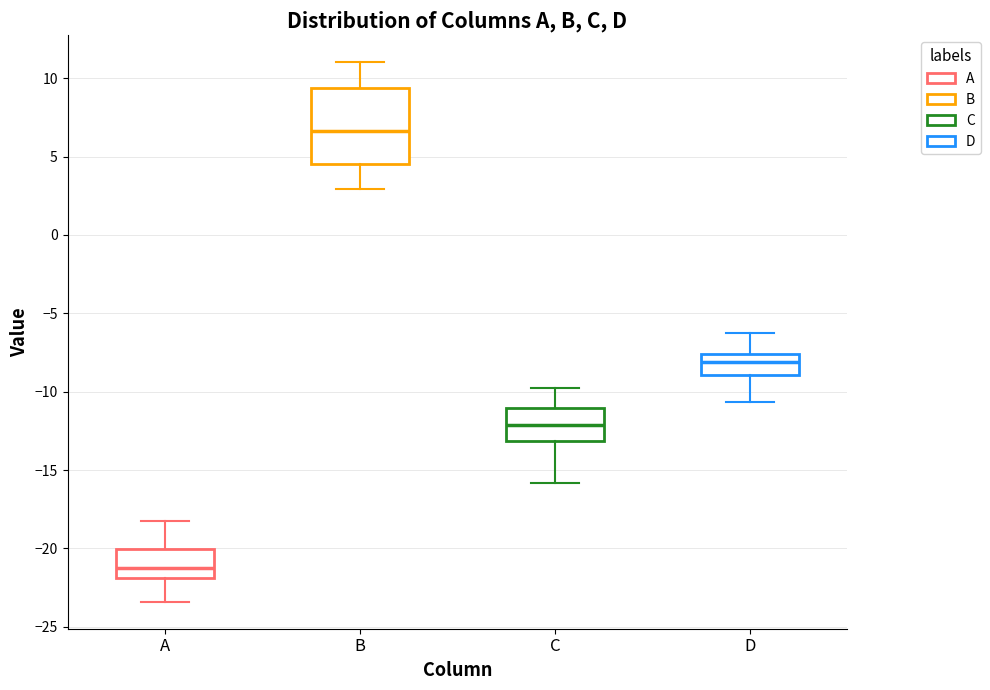

Reading left to right, read every box against the y-axis: the position of its median line, the range the box covers, and the ends of its whiskers. The values are not printed on the chart, so give them approximately, as read against the axis.

A: median -21.0, box -22.0 to -20.0, whiskers -23.5 to -18.0
B: median 6.5, box 4.5 to 9.5, whiskers 3.0 to 11.0
C: median -12.0, box -13.0 to -11.0, whiskers -16.0 to -10.0
D: median -8.0, box -9.0 to -7.5, whiskers -10.5 to -6.5